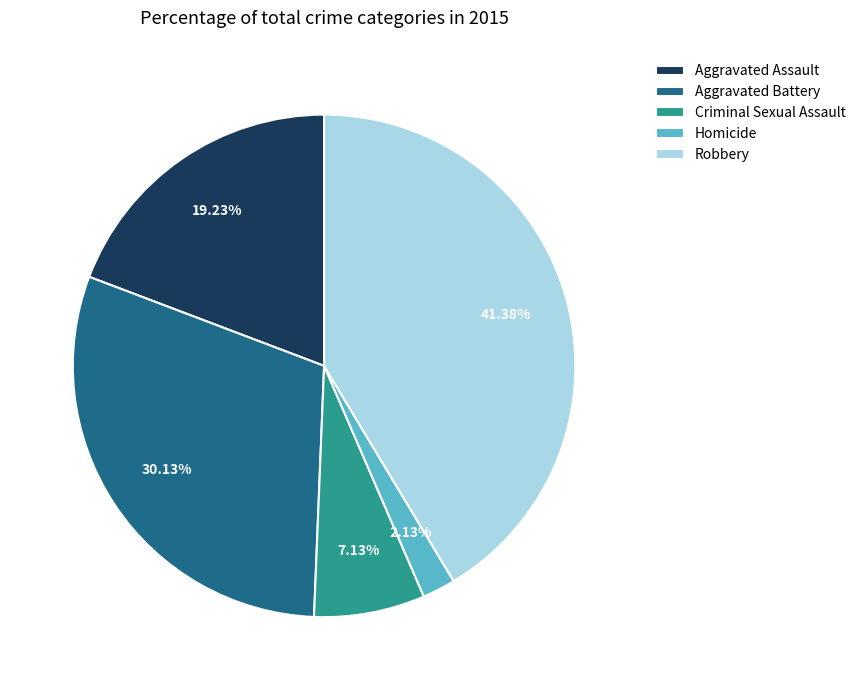

Does Robbery represent more than half of the total?

No